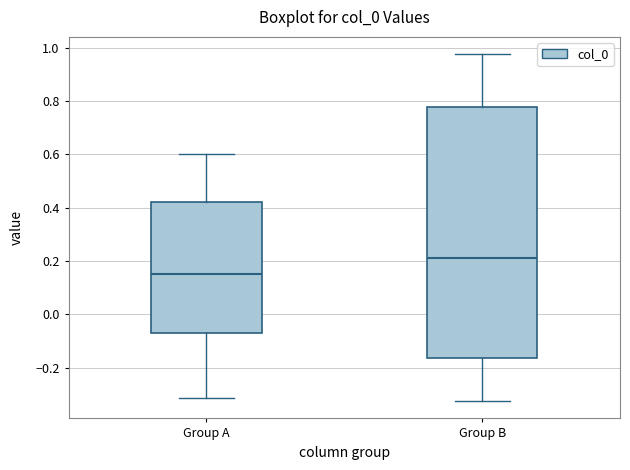

Reading left to right, transcribe this box plot: for each box, give where its median line is, the range the box spans, and where its two whiskers end, as read against the y-axis. The values are not printed on the chart, so give them approximately, as read against the axis.

Group A: median 0.16, box -0.08 to 0.42, whiskers -0.32 to 0.60
Group B: median 0.22, box -0.16 to 0.78, whiskers -0.32 to 0.98